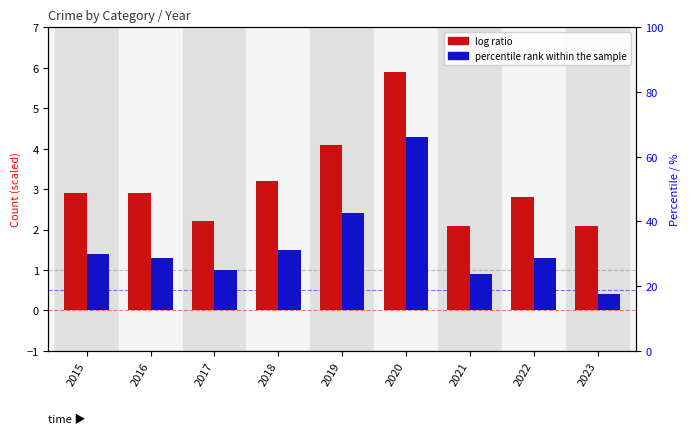

Between 2021 and 2015, which is larger?

2015